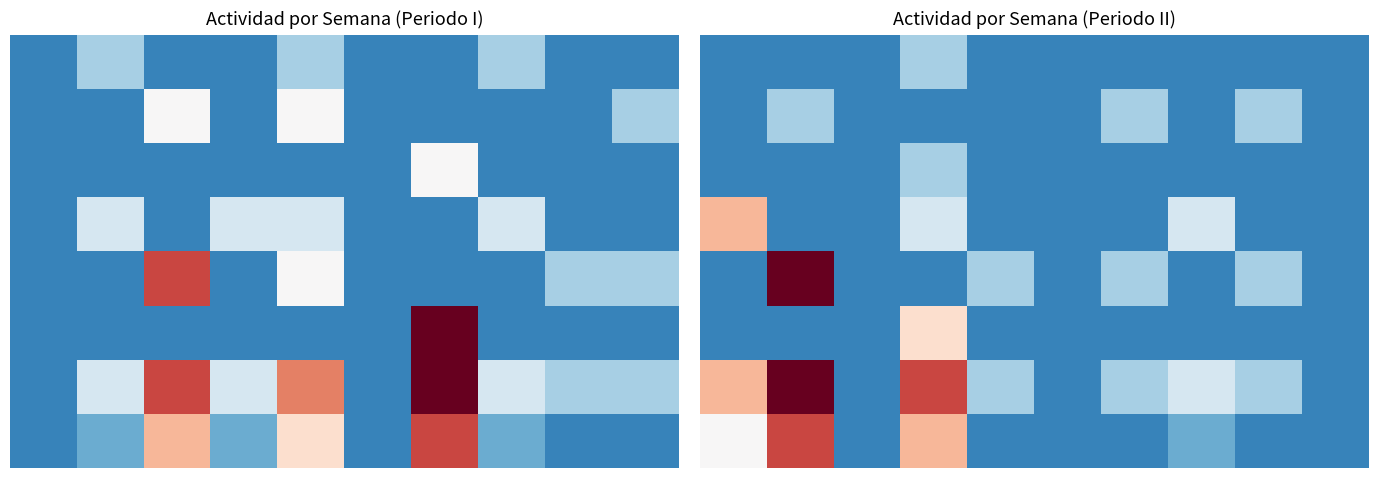

How many categories are shown in the chart?

10